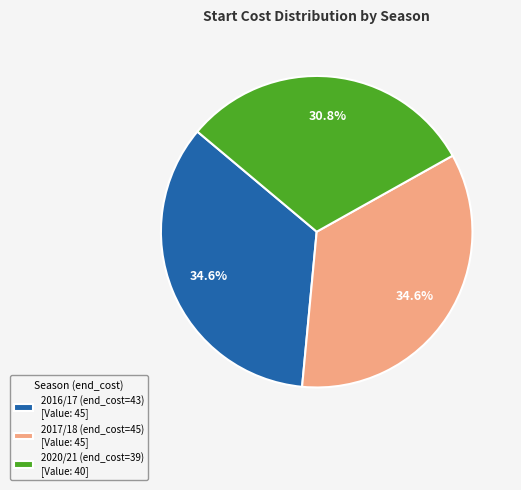

How many slices are in this pie chart?

3